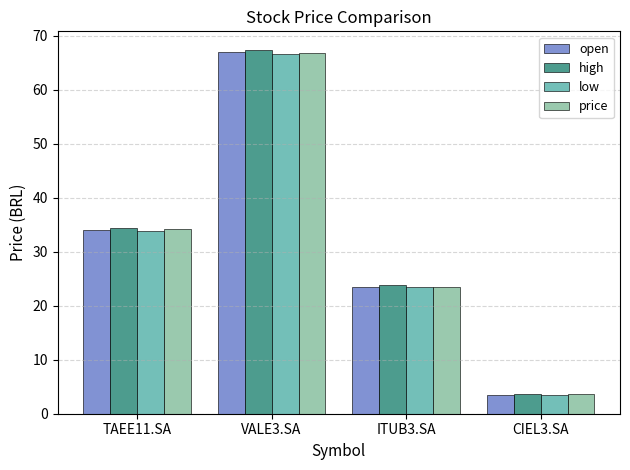

How many values in the low series are below 33?

2